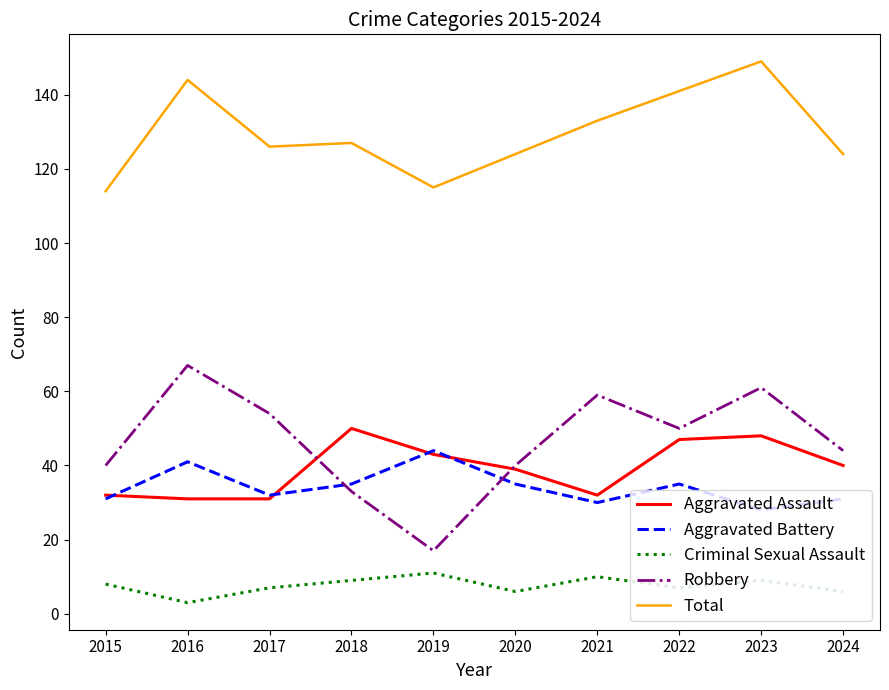

Does the chart display data point markers on the line(s)?

No